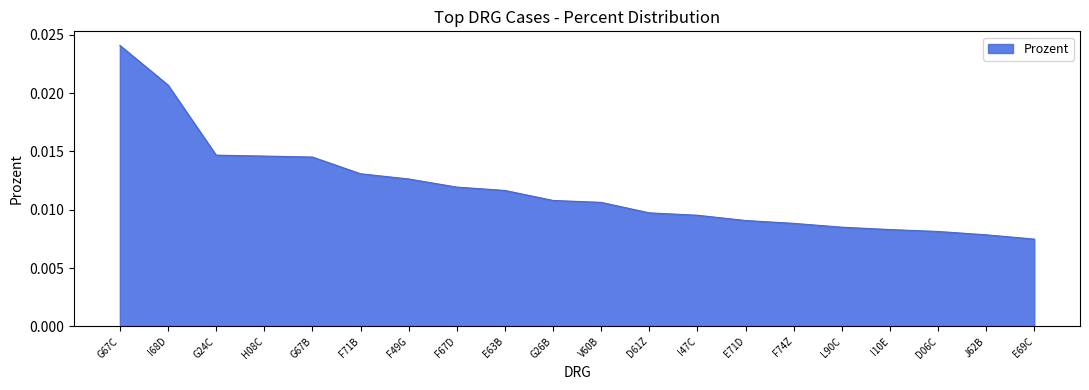

Does the chart display data point markers on the line(s)?

No